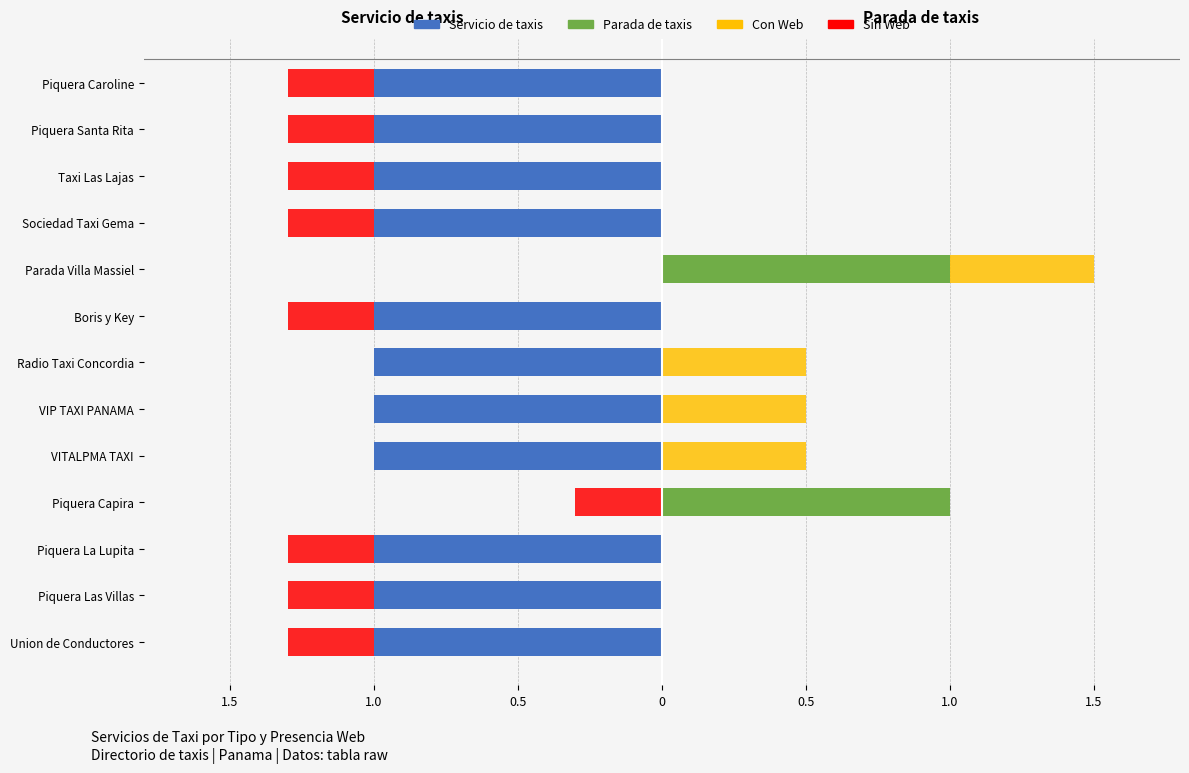

What is the lowest value of the Sin Web series?

-0.3